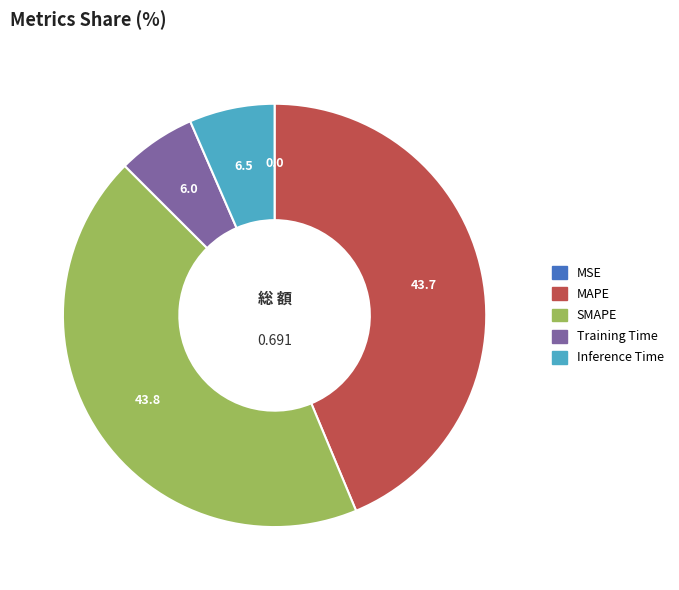

Combined, do MAPE and SMAPE account for over 50%?

Yes